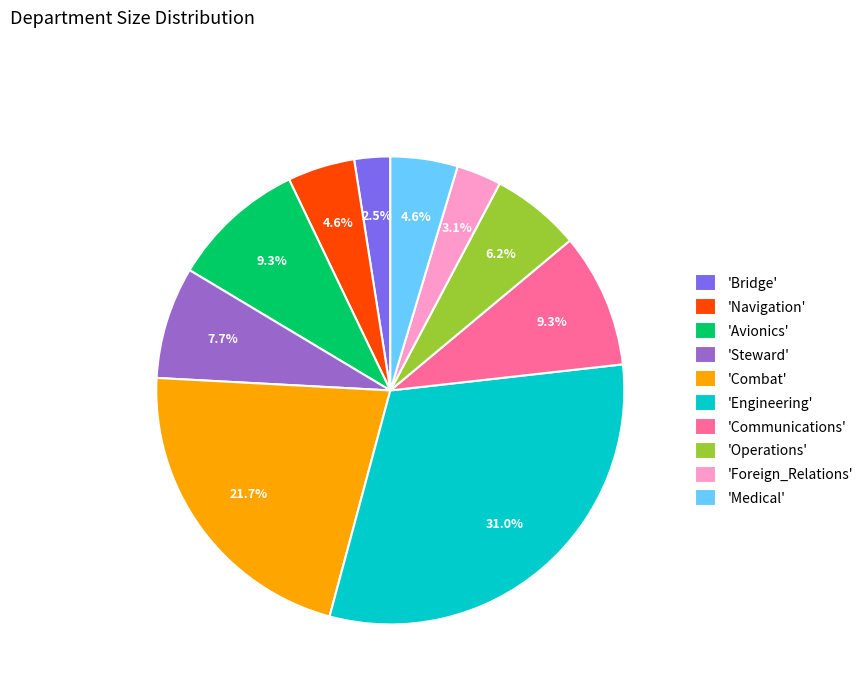

Combined, do 'Engineering' and 'Medical' account for over 50%?

No